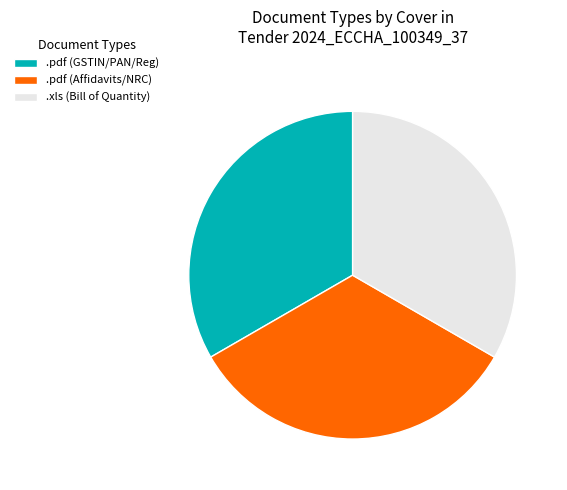

Is it true that .pdf (Affidavits/NRC) is 33% of the pie?

True